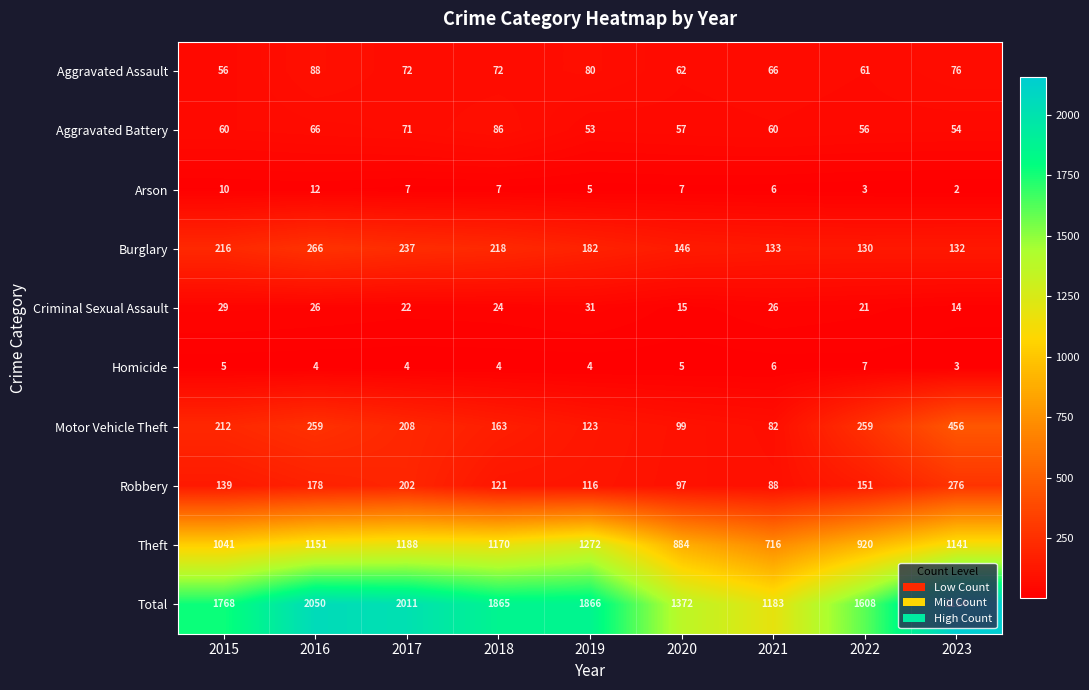

At which category does the chart reach its peak across all series?

2023